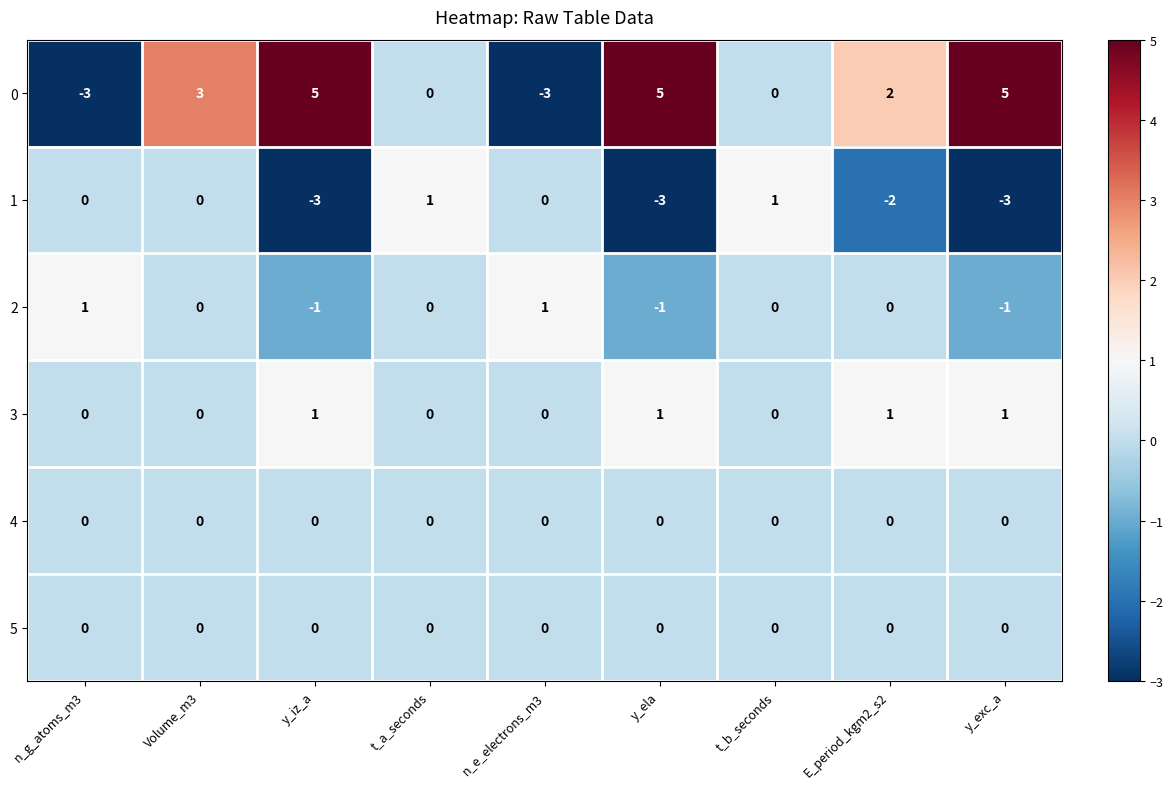

At which category is the sum across all series the highest?

Volume_m3